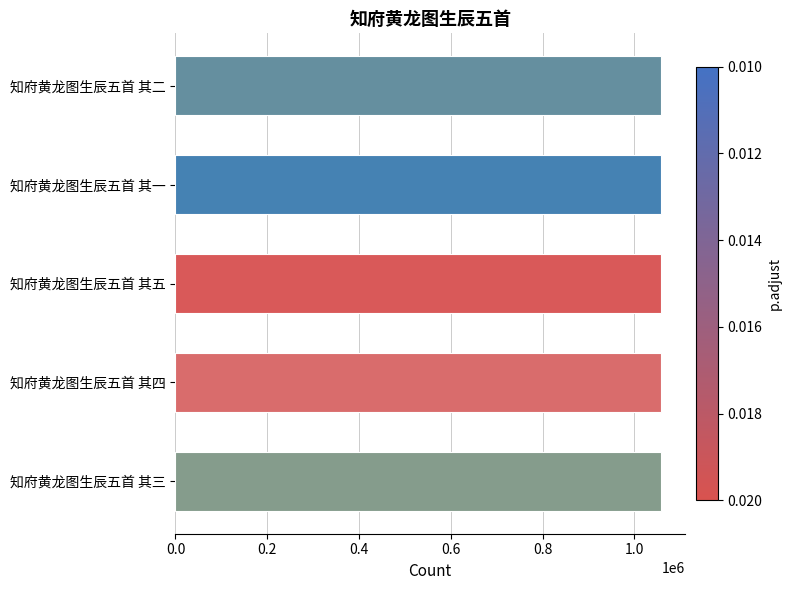

What is the sum of the values at 知府黄龙图生辰五首 其二 and 知府黄龙图生辰五首 其五?

2115493